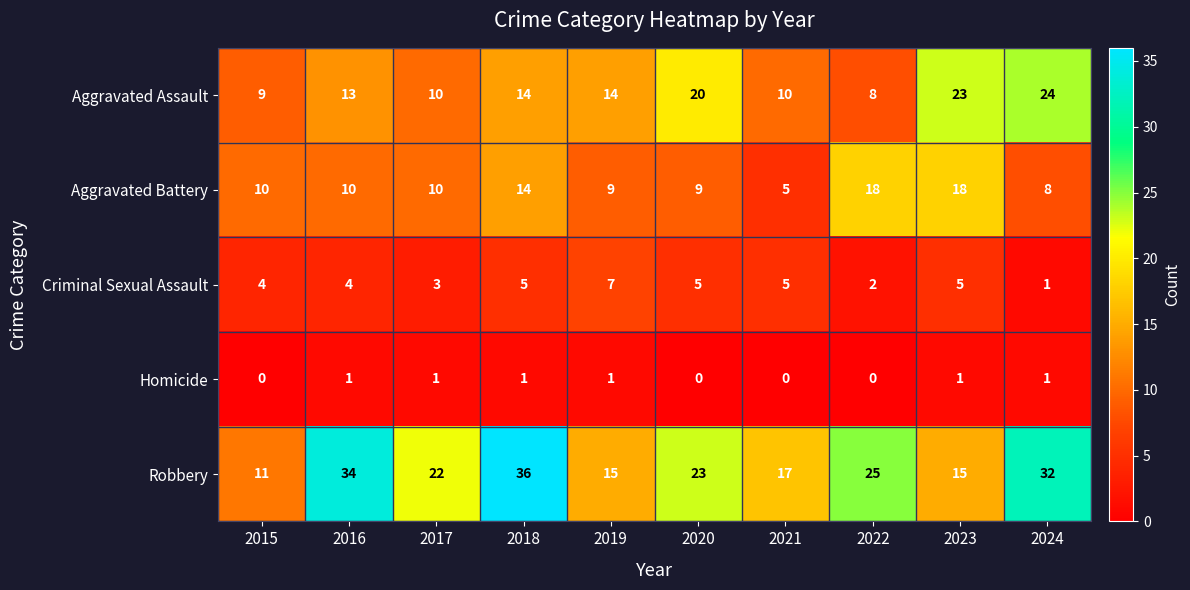

Which label corresponds to the largest value in the chart?

2018